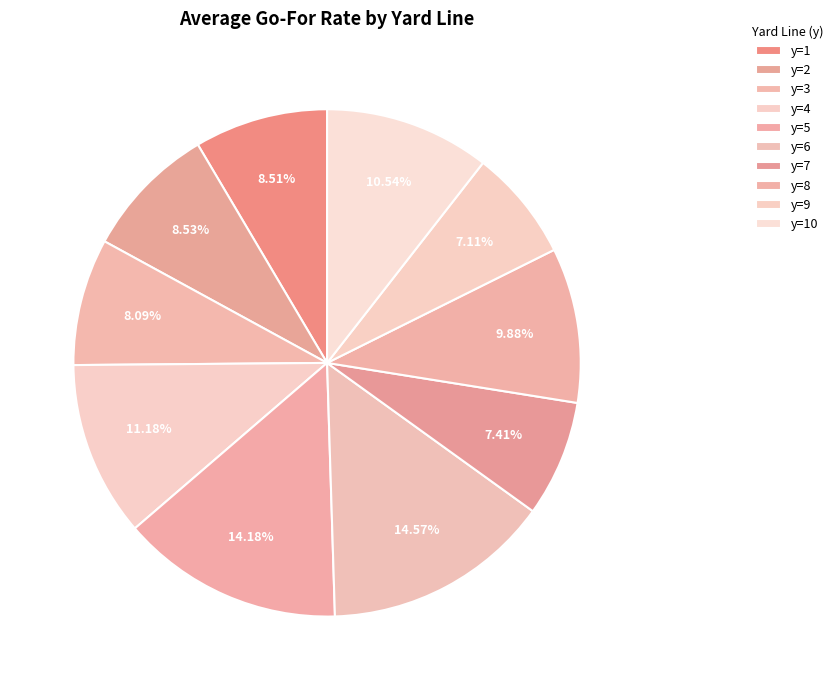

How many segments does this pie chart have?

10